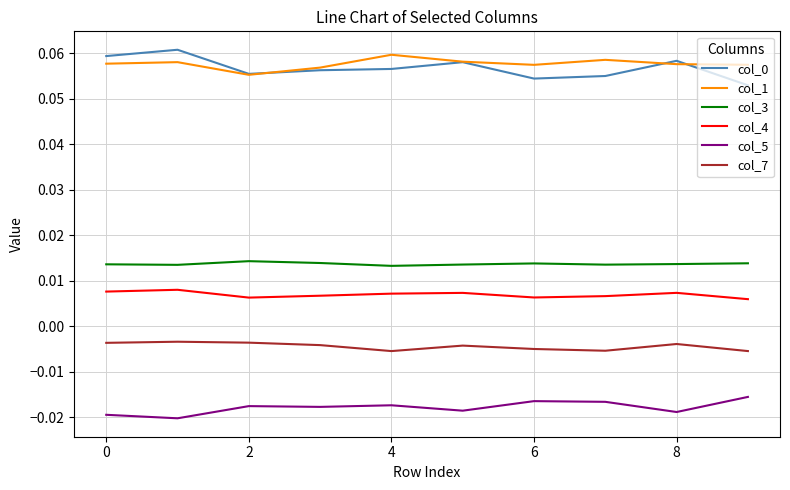

Which series has the largest total across all categories?

col_1